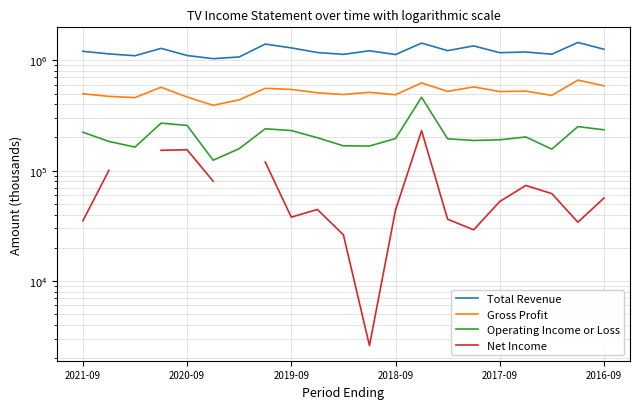

How many series are shown in this chart?

4